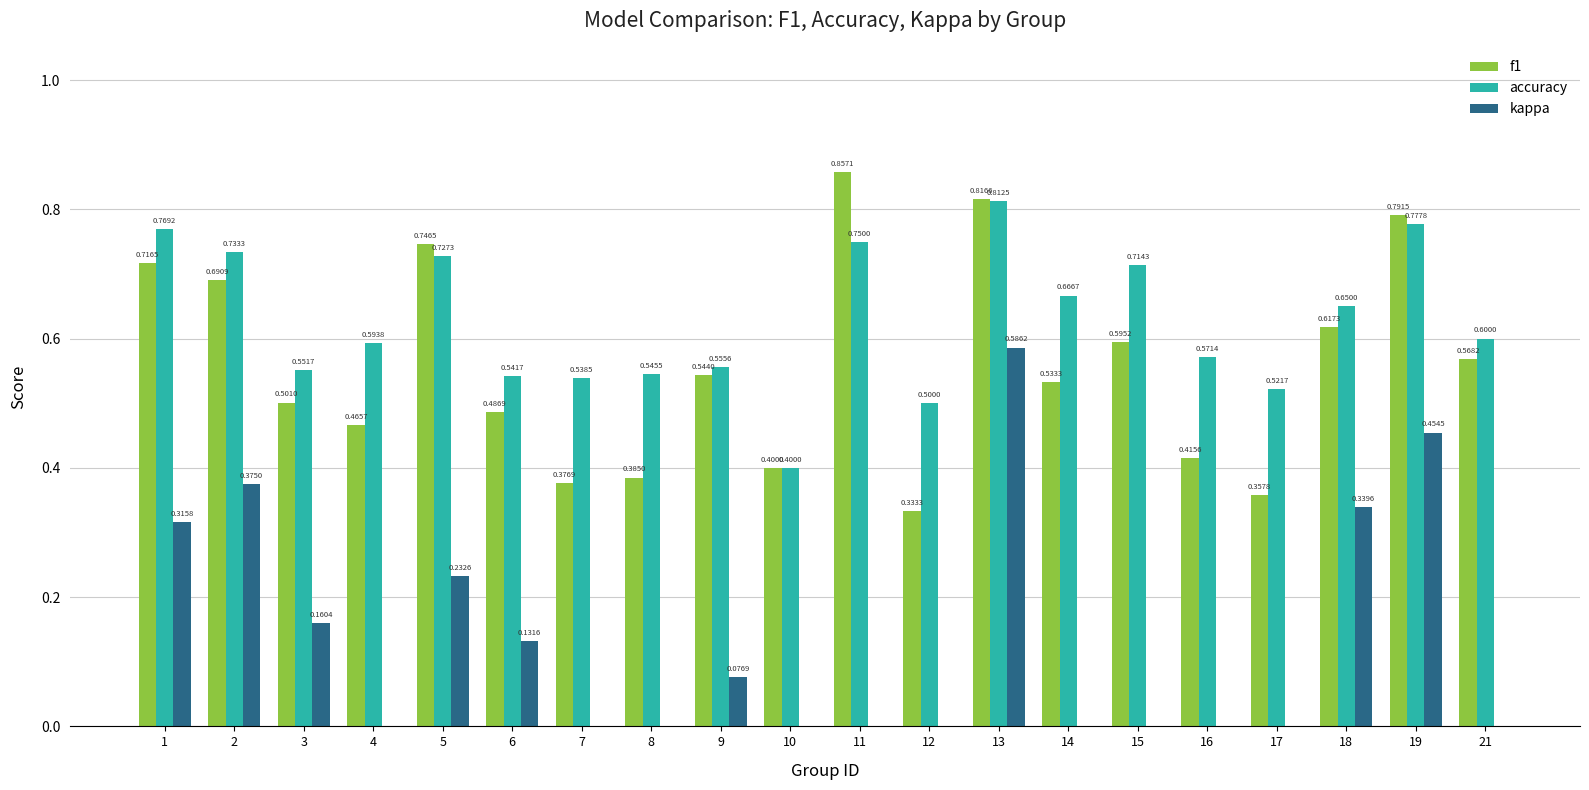

What are all the series names shown in the legend?

f1, accuracy, kappa